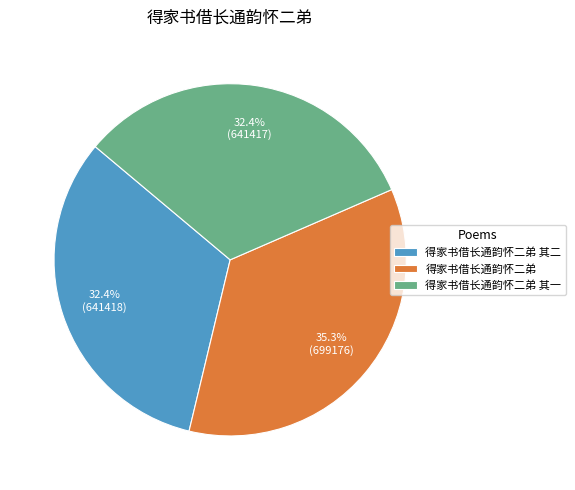

What percentage is NOT represented by 得家书借长通韵怀二弟 其一?

67.6%